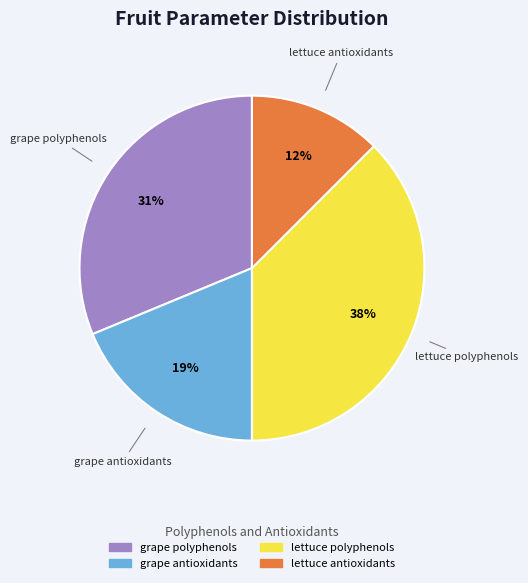

Rank the categories by value from highest to lowest.

lettuce polyphenols, grape polyphenols, grape antioxidants, lettuce antioxidants